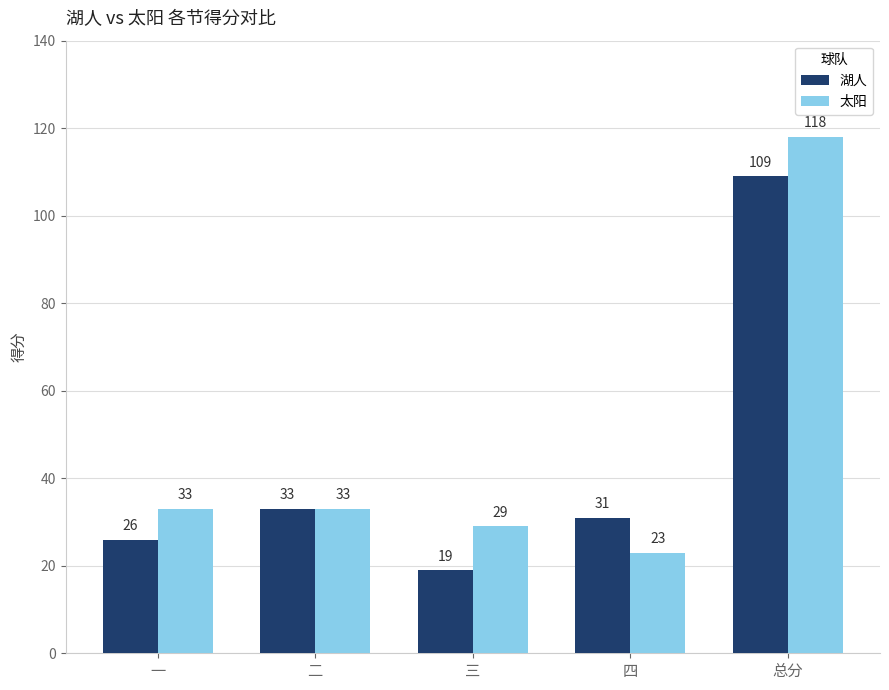

At which label does 湖人 first exceed 31?

二